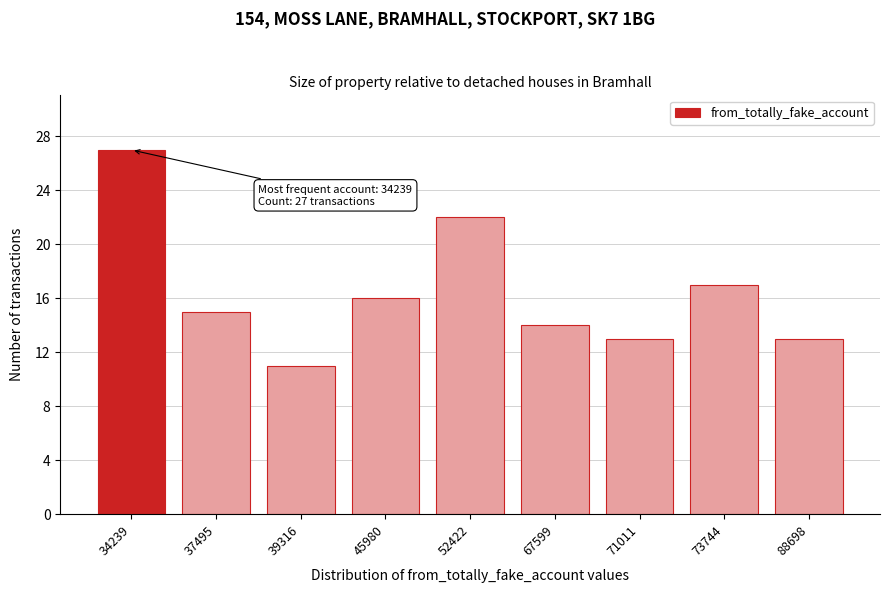

Reading left to right, transcribe all the data shown in this chart.

34239=27	37495=15	39316=11	45980=16	52422=22	67599=14	71011=13	73744=17	88698=13